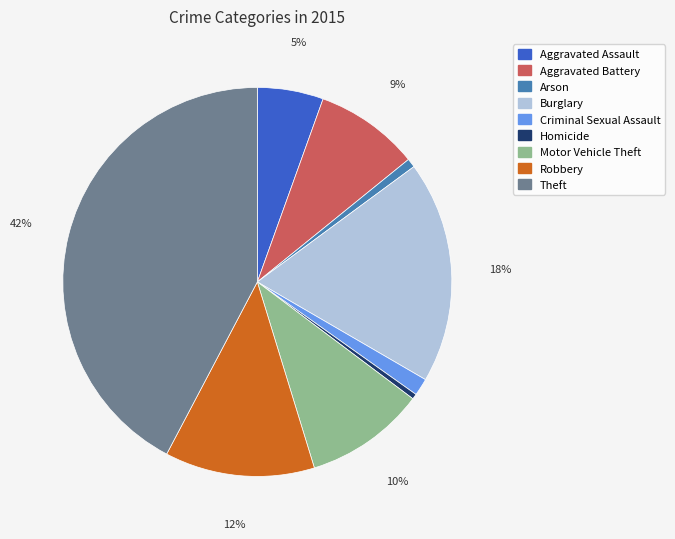

True or false: Arson accounts for 1% of the total.

True